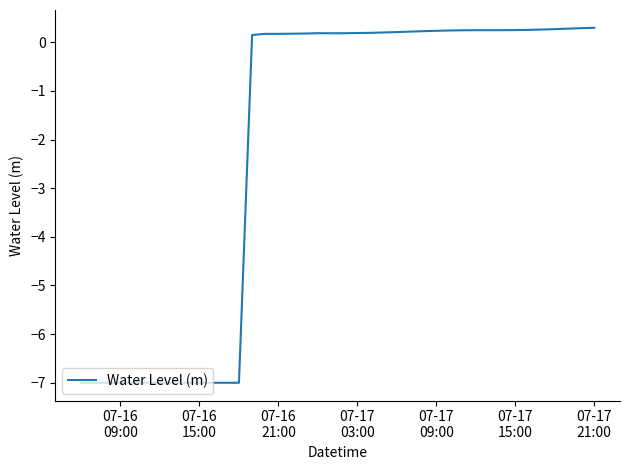

How many values are below zero?

13